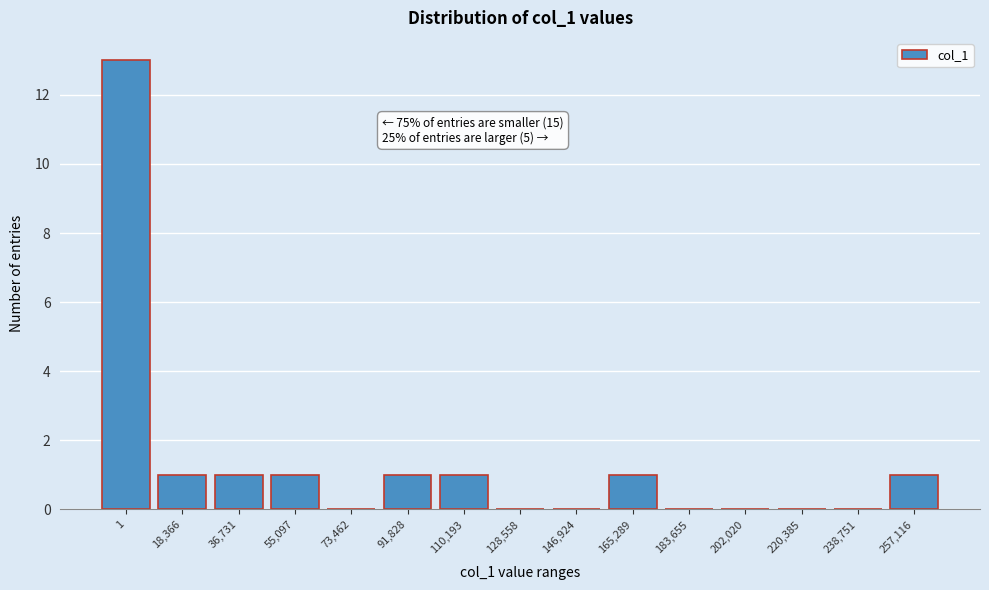

Reading left to right, what are all the values shown in this chart?

1=13	18,366=1	36,731=1	55,097=1	73,462=0	91,828=1	110,193=1	128,558=0	146,924=0	165,289=1	183,655=0	202,020=0	220,385=0	238,751=0	257,116=1